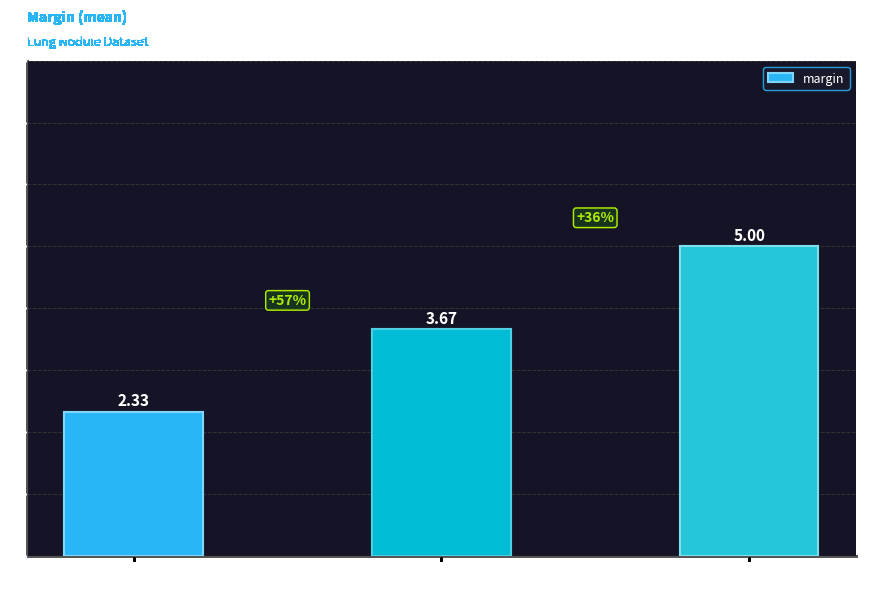

What is the difference between the maximum and minimum values?

2.7